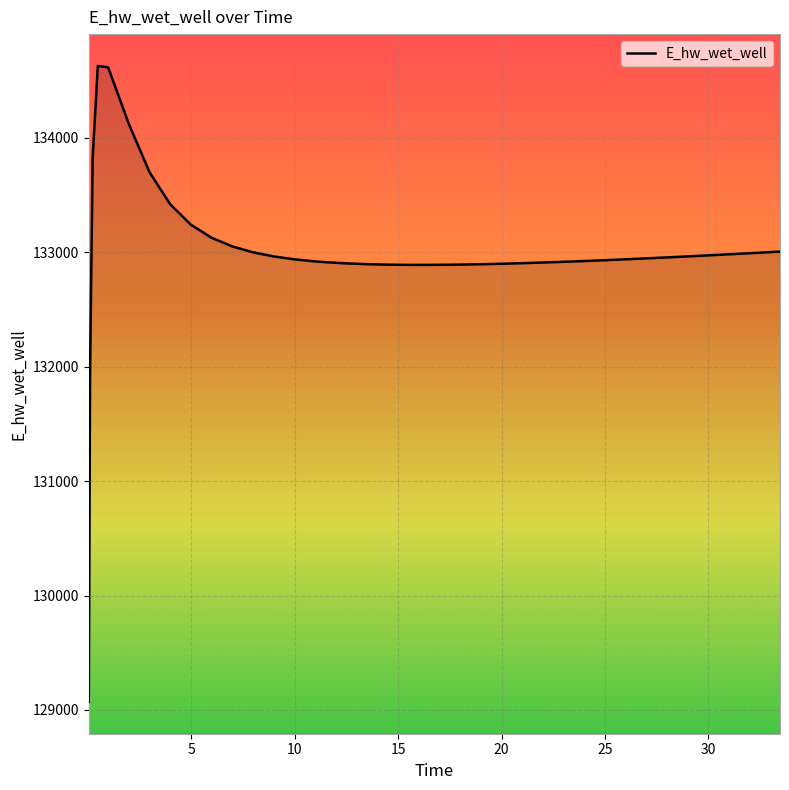

What is the average value?

132994.3